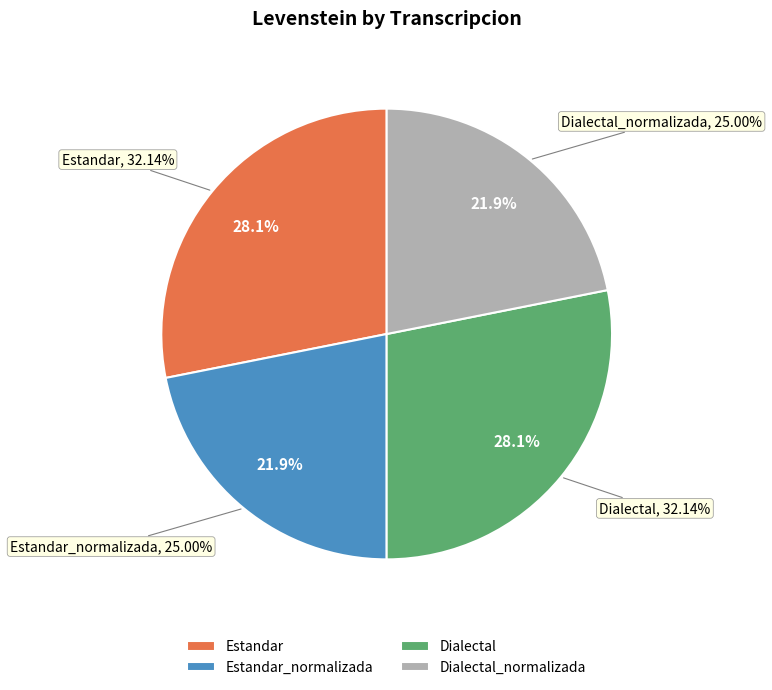

How many slices are in this pie chart?

4